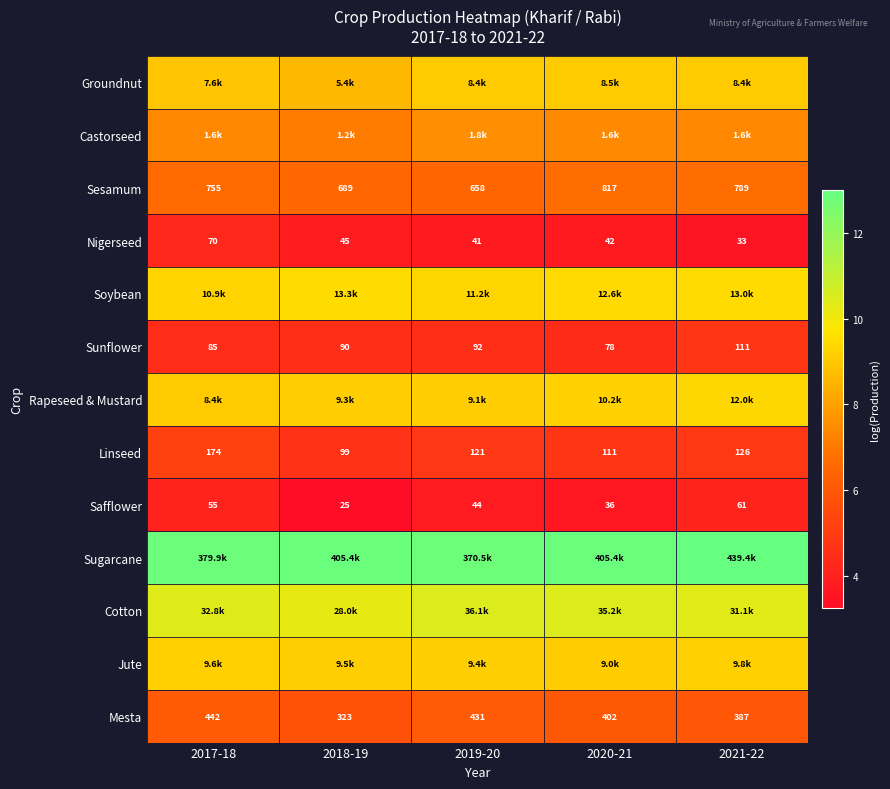

How many data points does each series have?

5